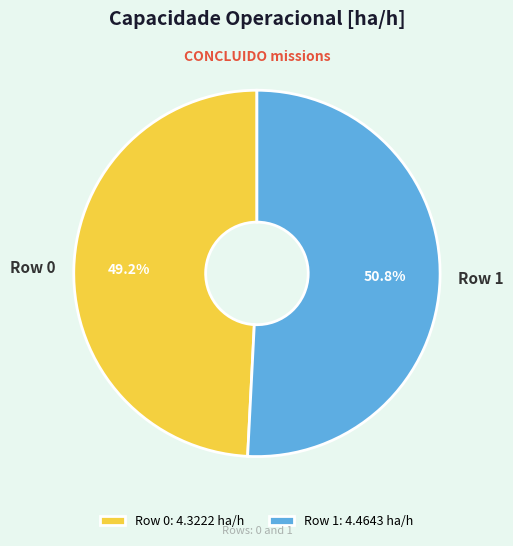

Does Row 0 account for over 50% of the chart?

No